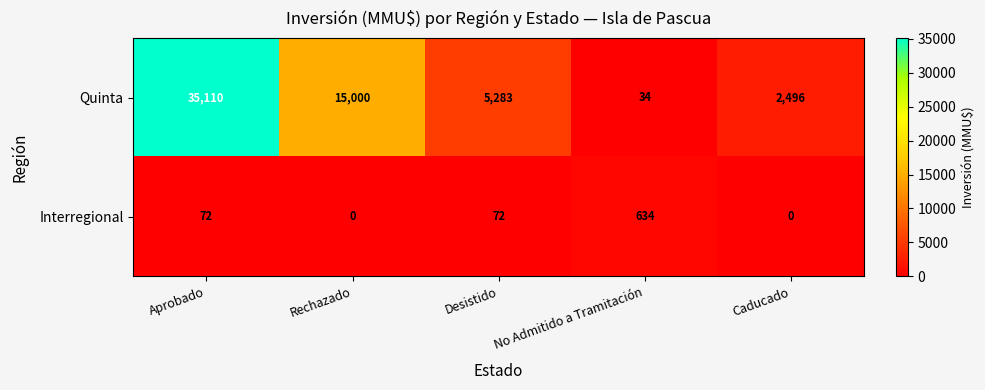

Is it true that Quinta equals 5283 at Desistido?

True